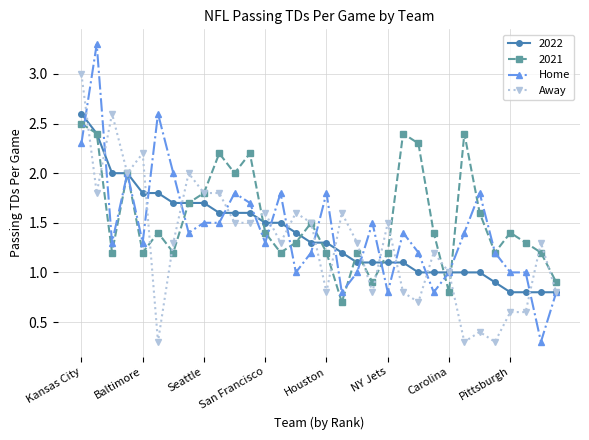

Which series has the largest range (max minus min)?

Home